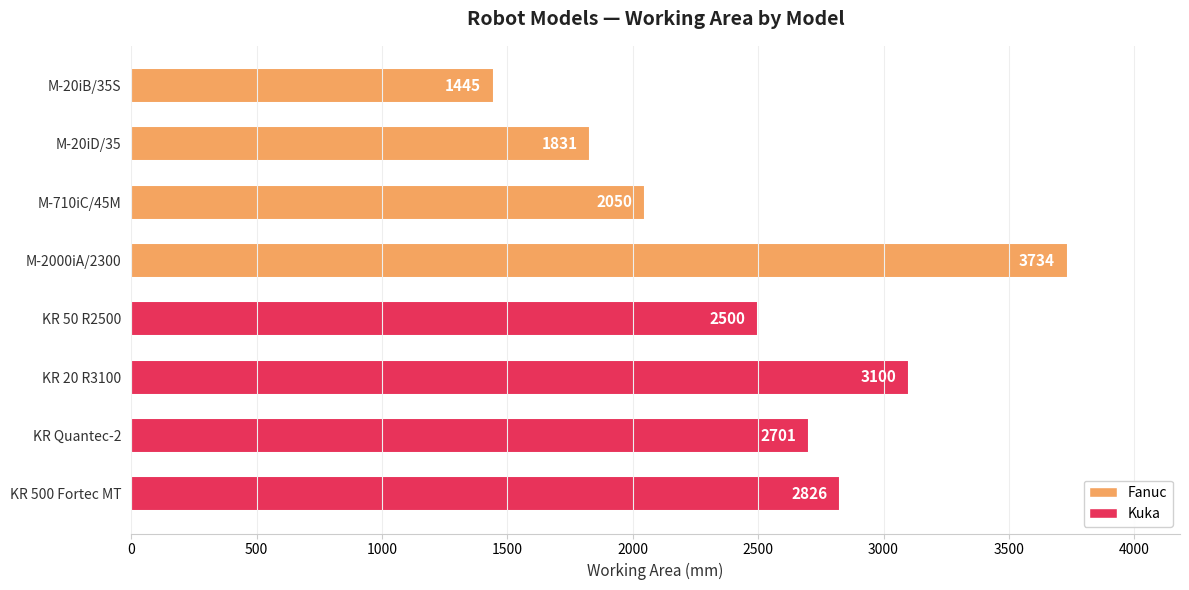

List the labels in order of value, smallest first.

M-20iB/35S, M-20iD/35, M-710iC/45M, KR 50 R2500, KR Quantec-2, KR 500 Fortec MT, KR 20 R3100, M-2000iA/2300